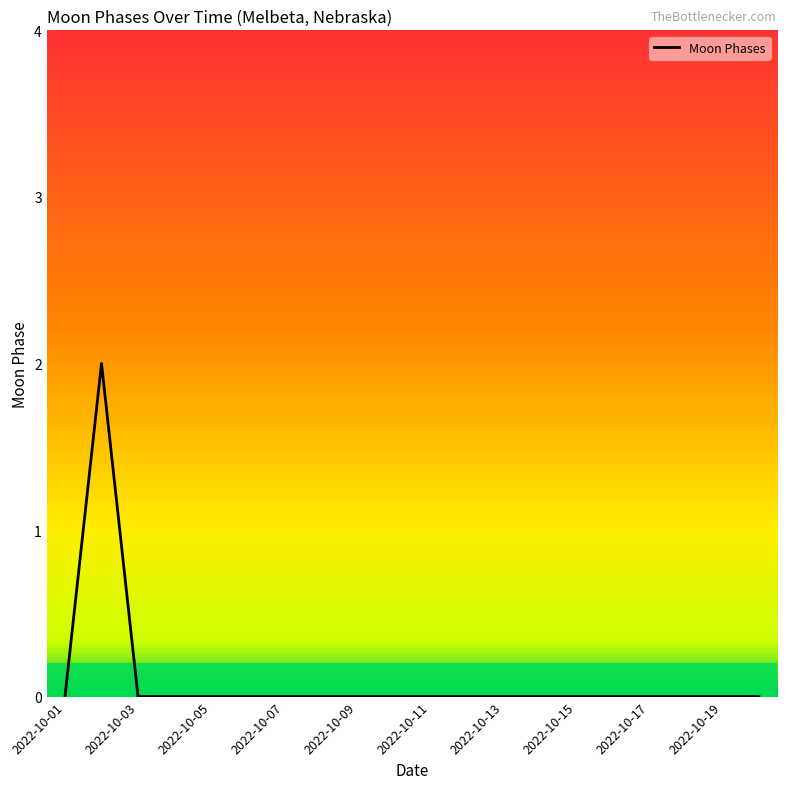

Reading right to left, what are all the values shown in this chart?

0	0	0	0	0	0	0	0	0	0	0	0	0	0	0	0	0	0	2	0